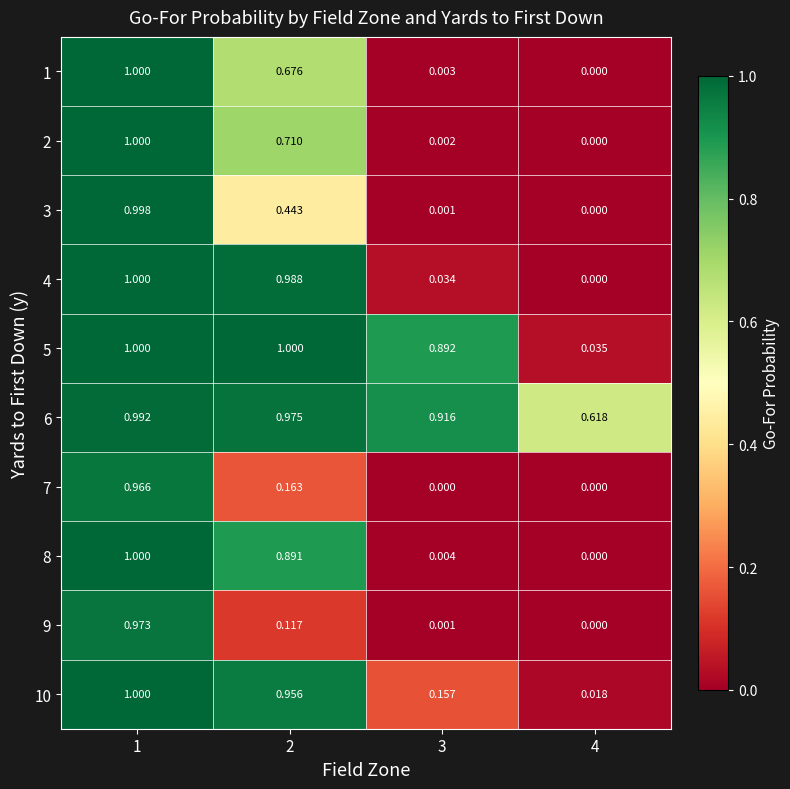

What is the greatest value displayed?

1.0